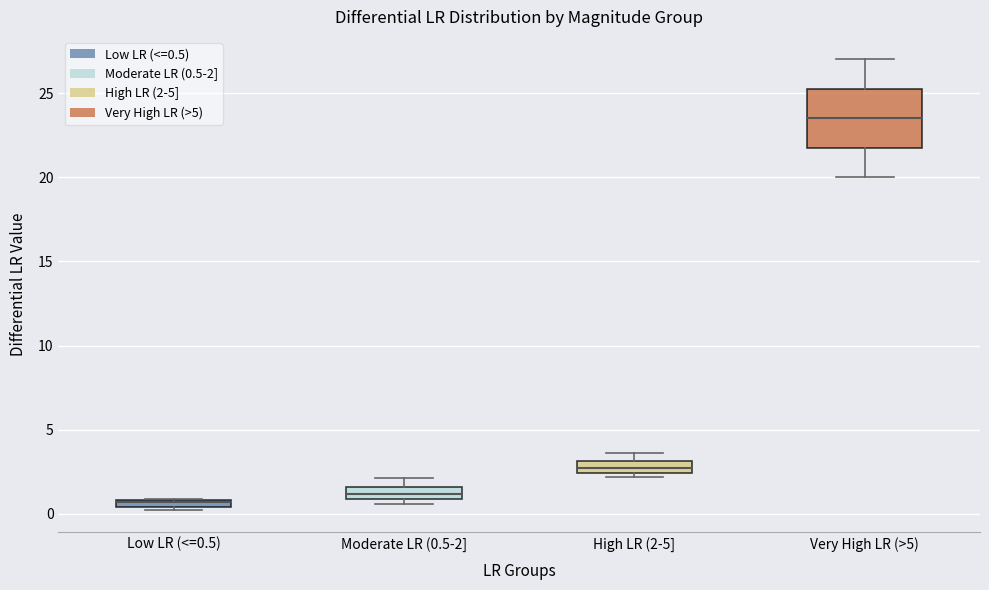

Which box is the tallest, from its lower edge to its upper edge?

Very High LR (>5)